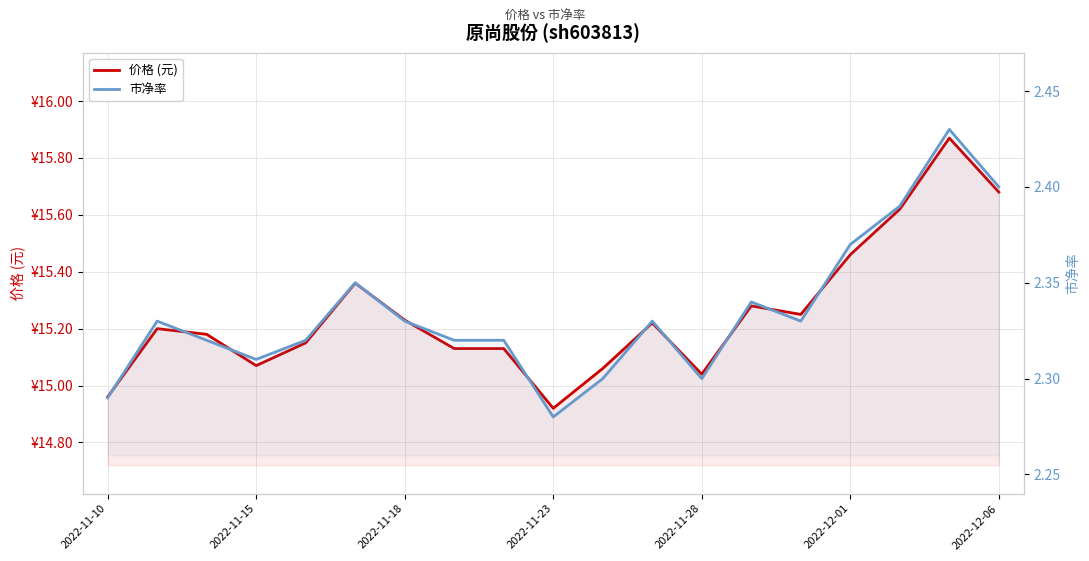

True or false: 价格 (元) and 市净率 intersect in this chart.

False